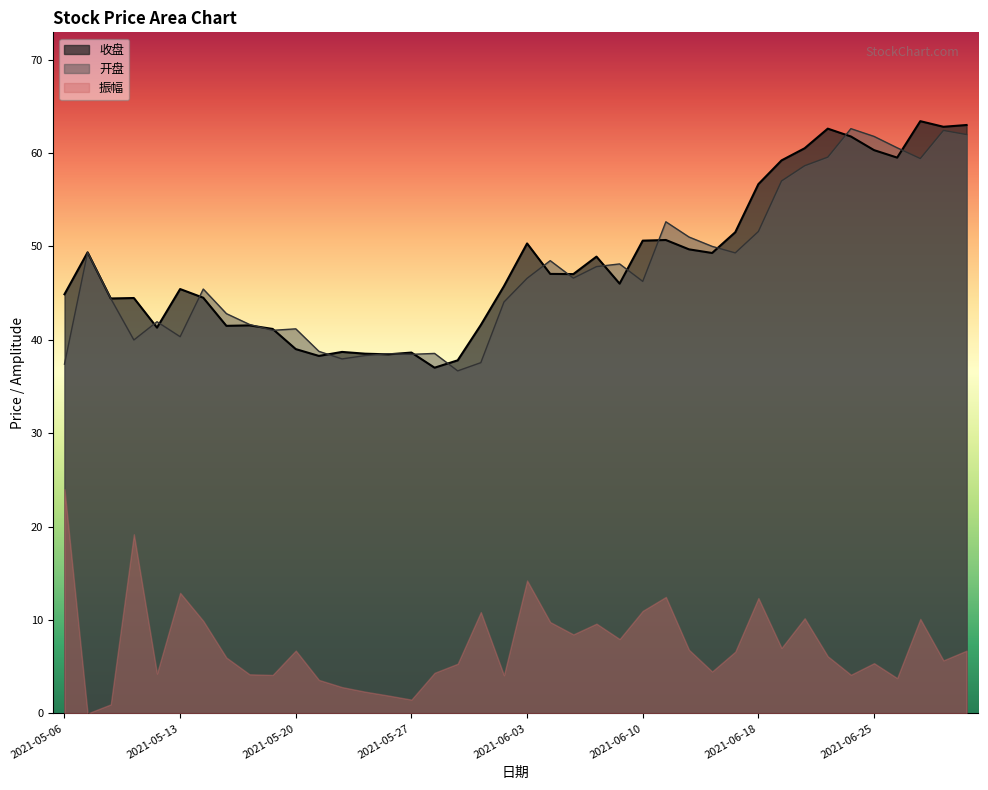

Is the value of 开盘 at 2021-05-07 greater than the value of 收盘 at 2021-06-25?

No